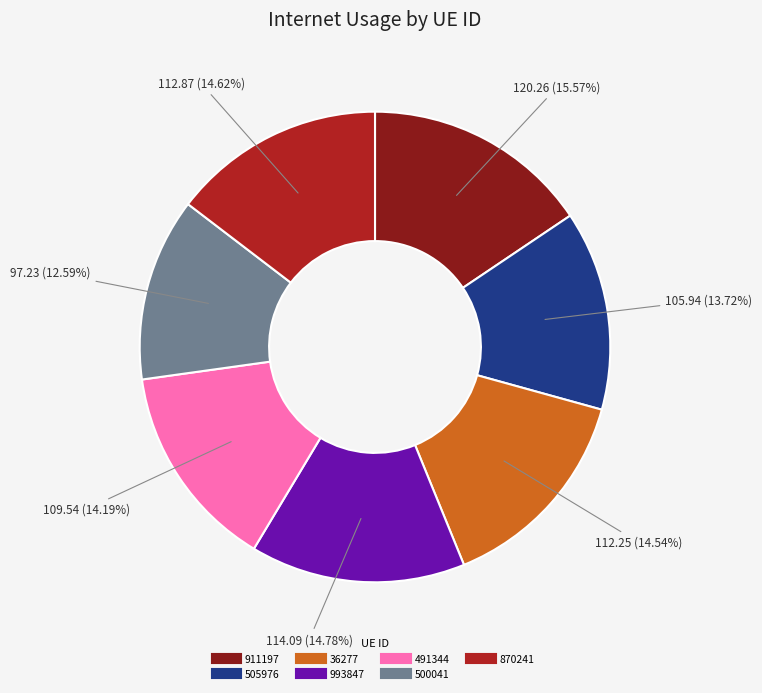

Combined, what portion of the pie is 993847 and 870241?

29.4%